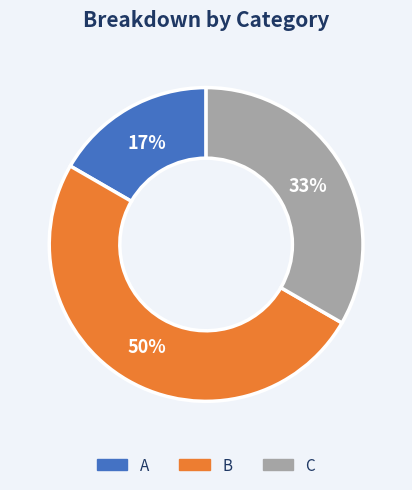

What is the largest slice in the pie chart?

B